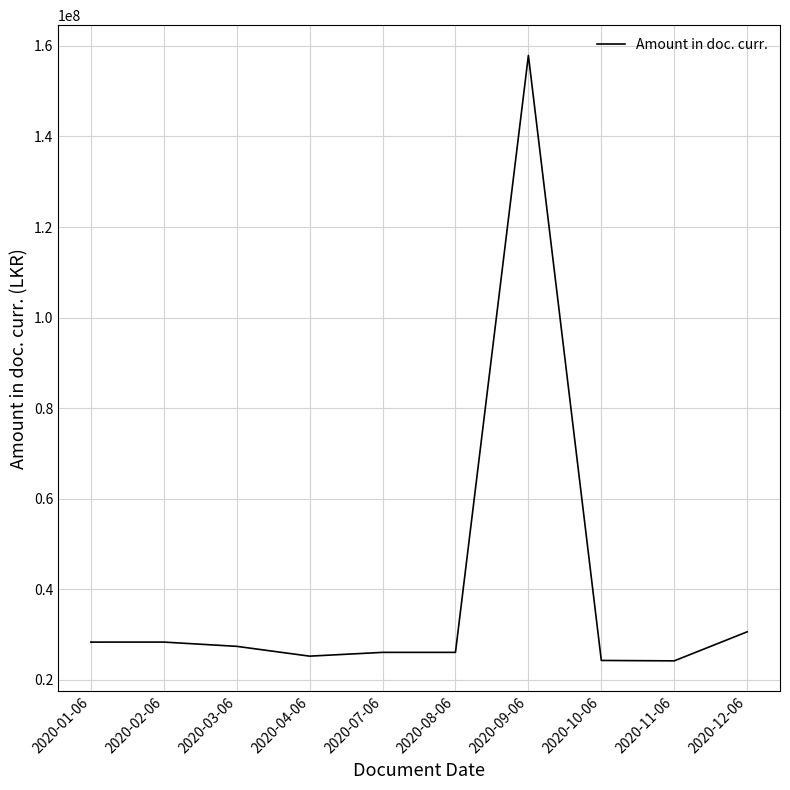

Count the number of values greater than 27391837.

5